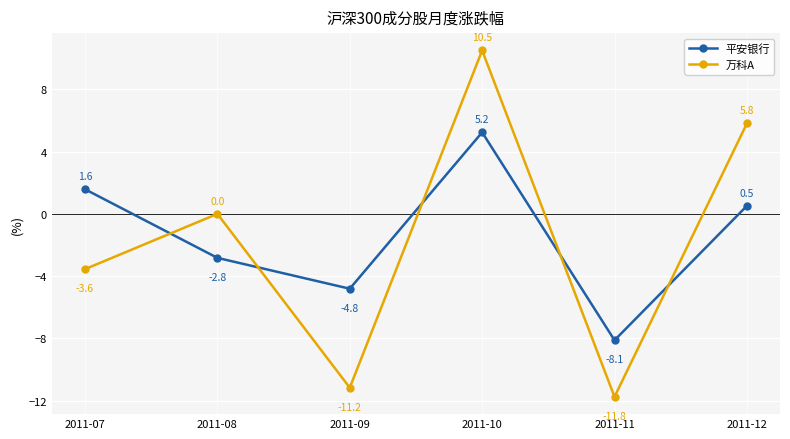

What is the value of the 平安银行 point at the 2nd from the left?

-2.8